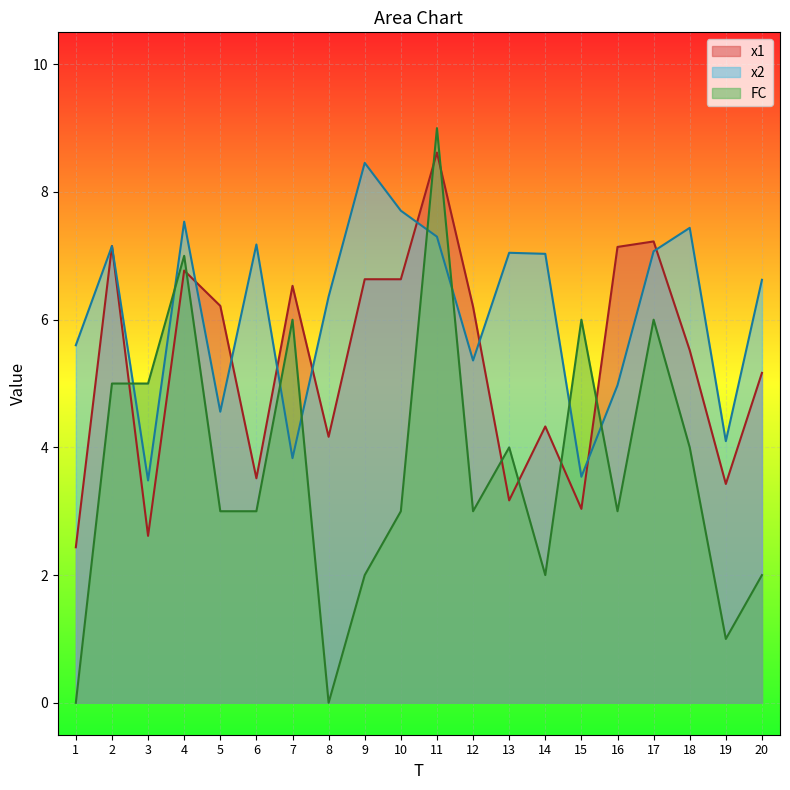

Where do x2 and x1 first cross each other?

1 and 2